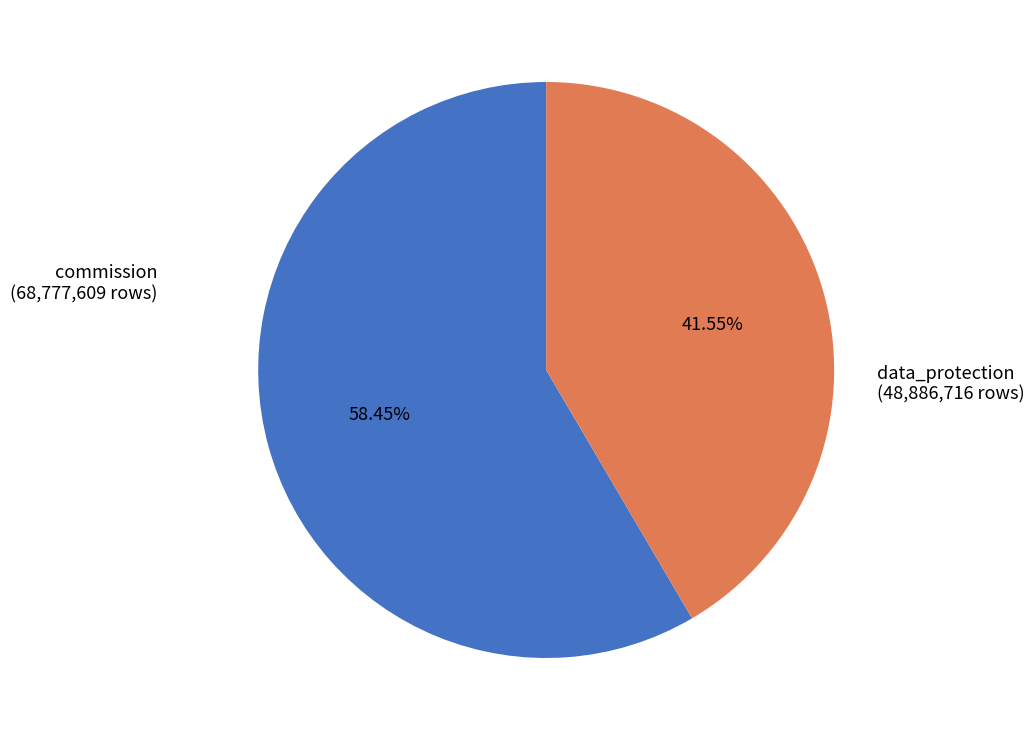

To the nearest percent, what is the difference between the largest and smallest slice percentages?

17%